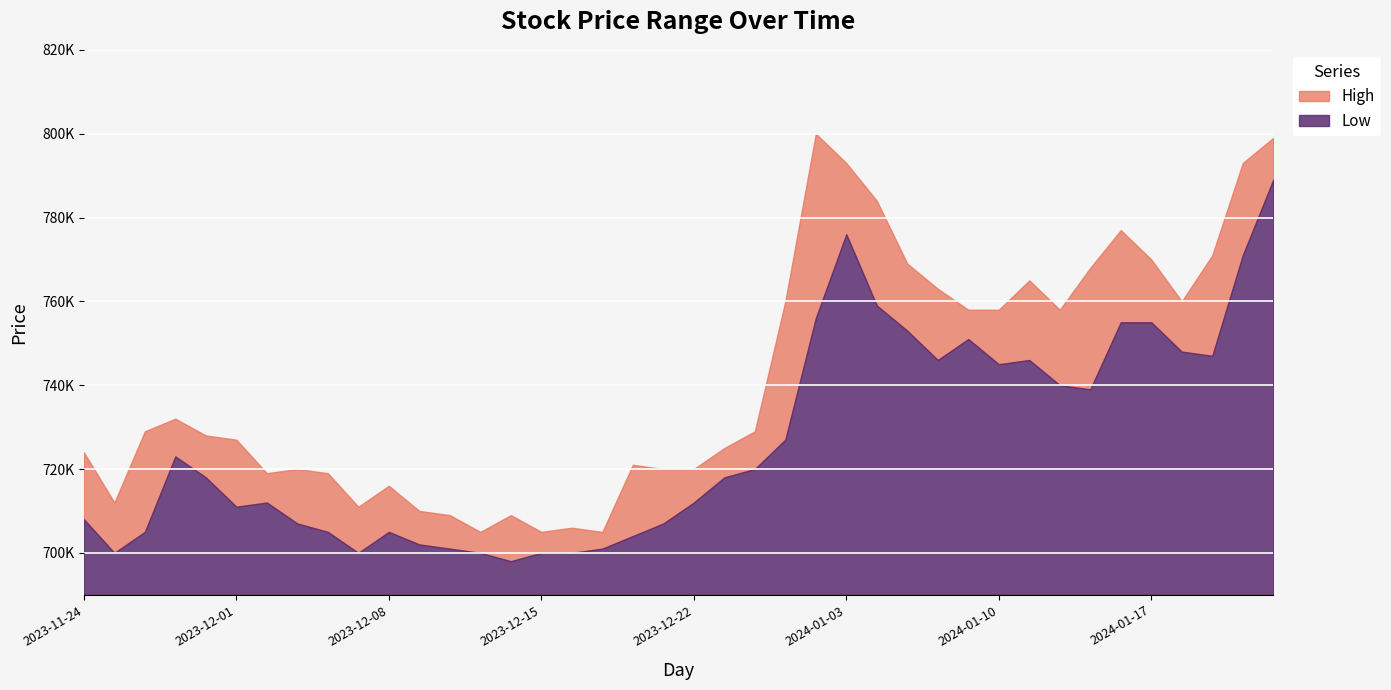

True or false: Low and High cross at least once.

False